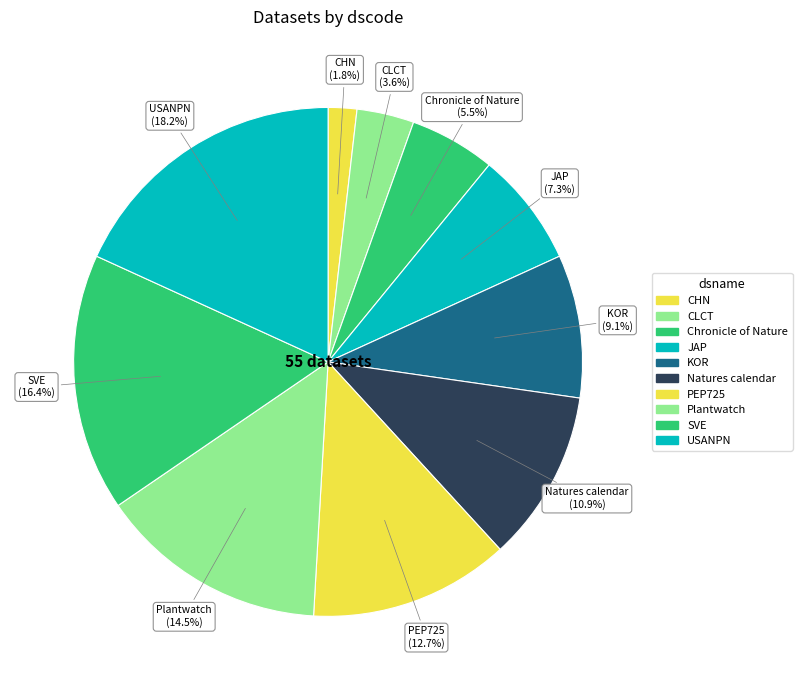

What percentage is the Chronicle of Nature slice, to the nearest percent?

5%